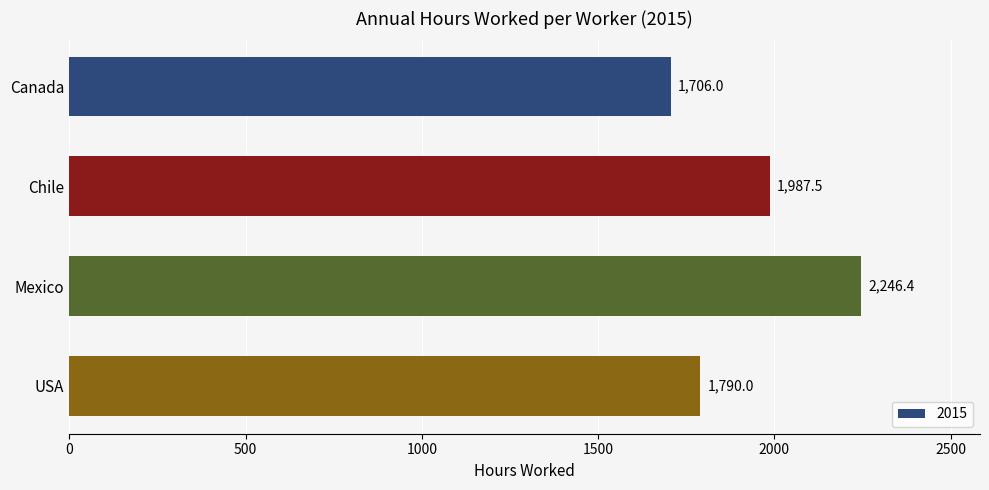

Are the bars horizontal?

Yes